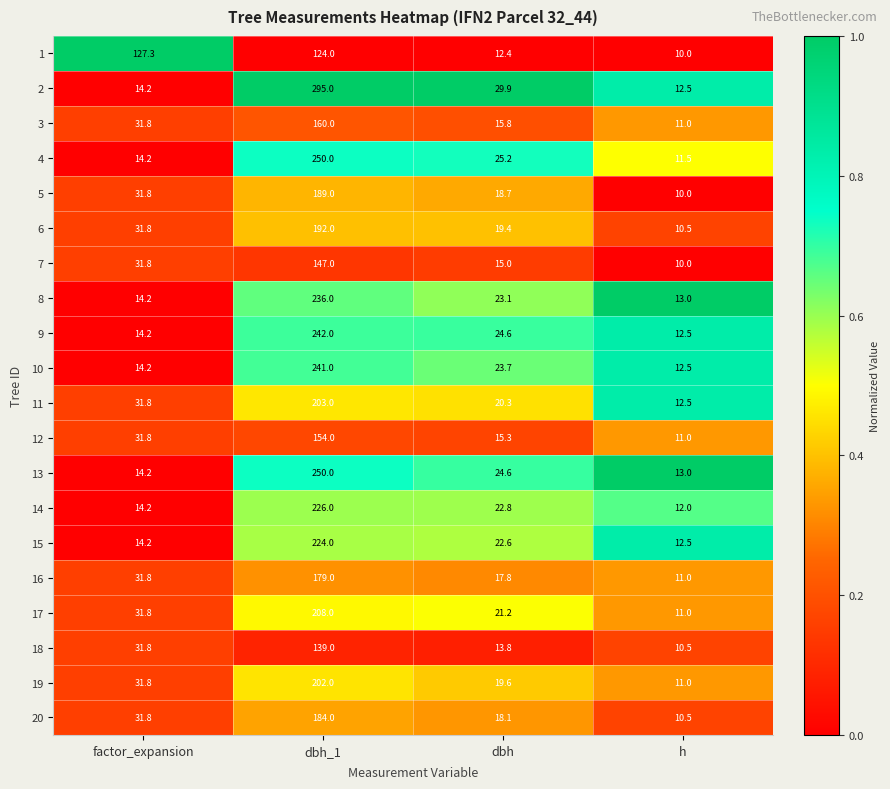

At which category does the chart reach its minimum across all series?

h